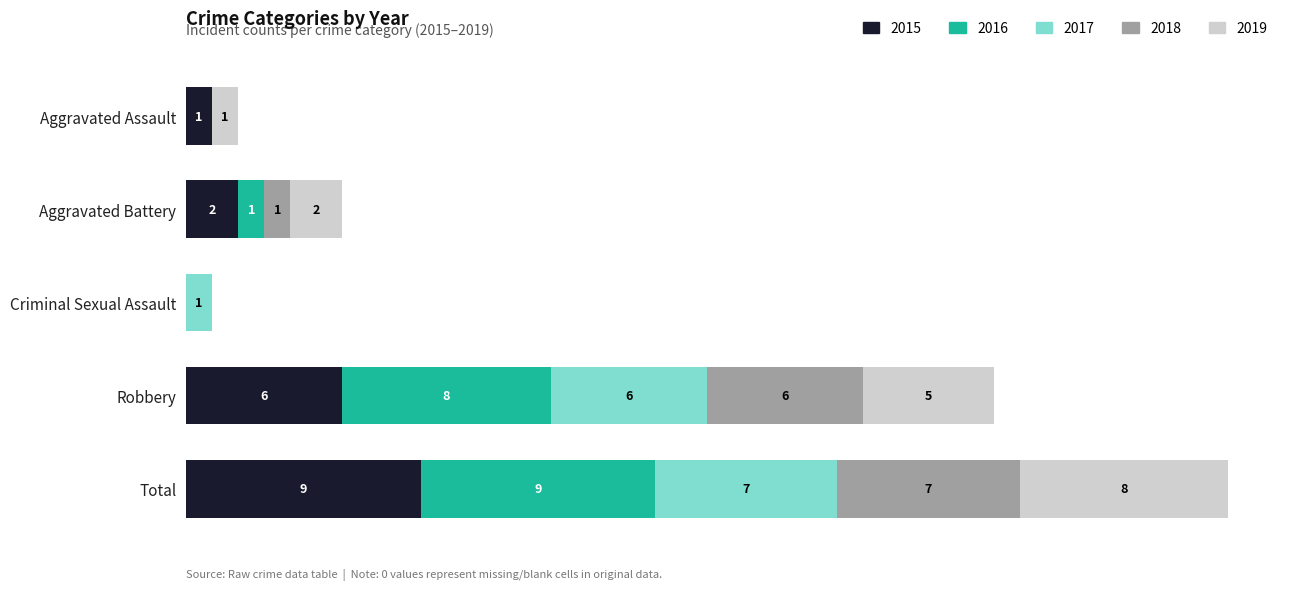

At which category is the sum across all series the highest?

Total